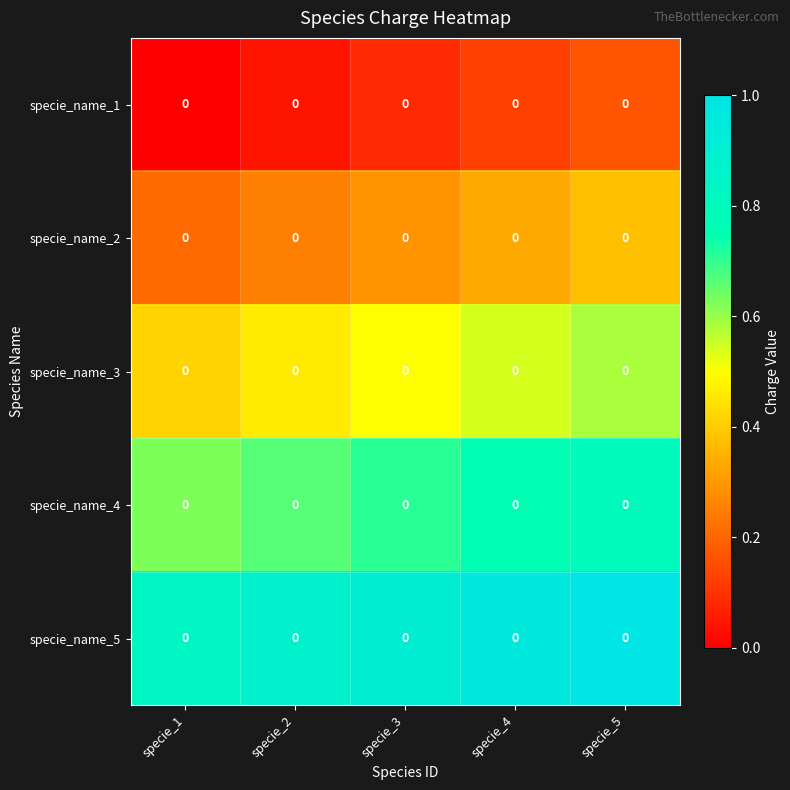

List the labels in order of specie_name_5 value, largest first.

specie_5, specie_4, specie_3, specie_2, specie_1